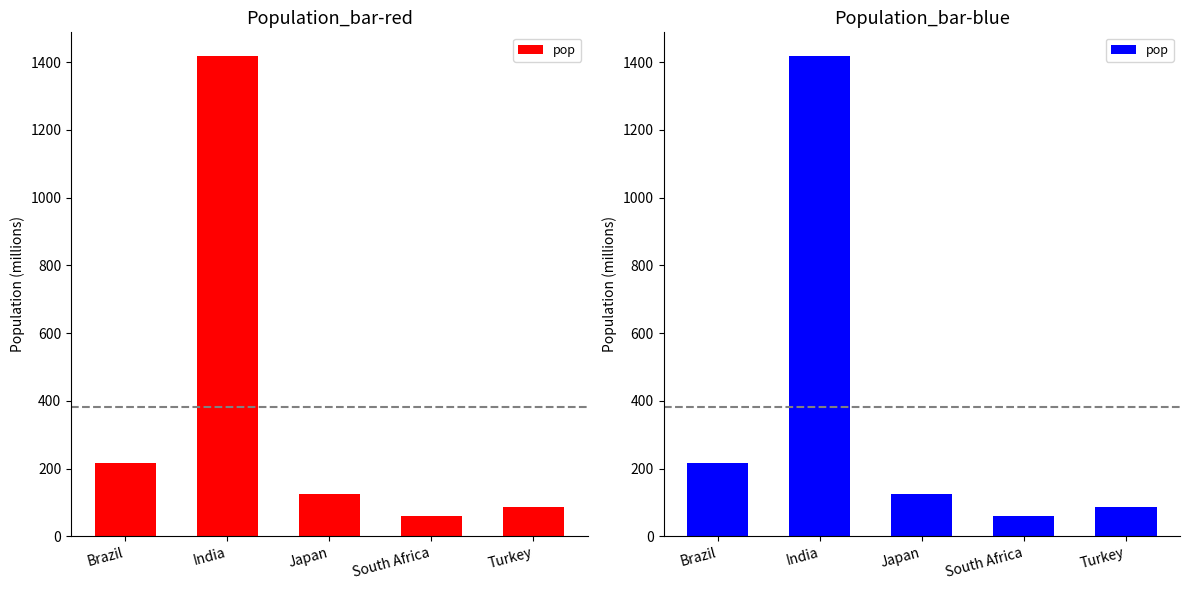

What is the smallest value displayed?

59.9